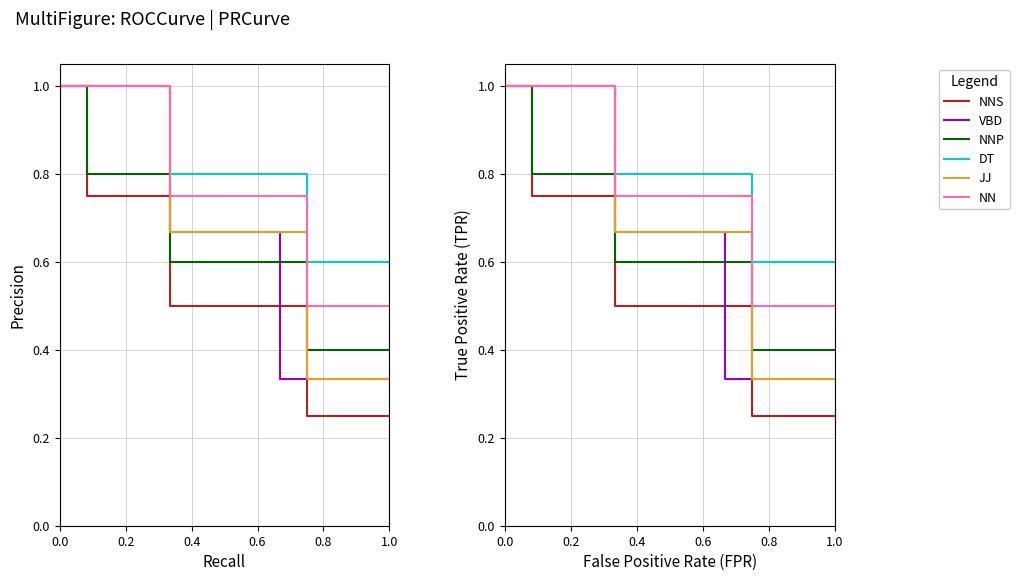

What is the difference between the NNS values at 12 and 0.6?

0.5